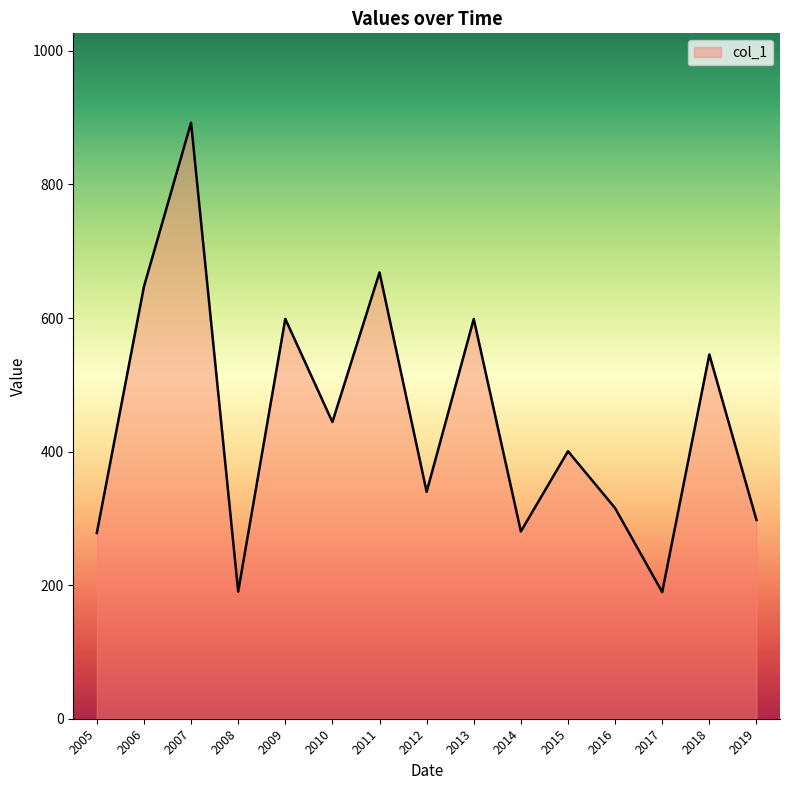

What is the difference between the values at 2017 and 2015?

210.9